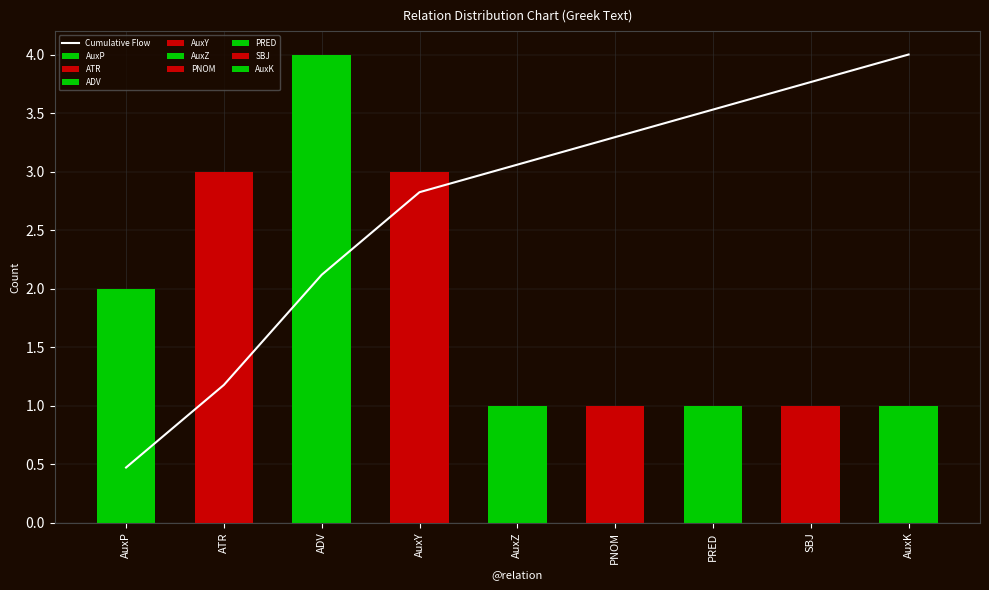

What is the change in value from AuxP to SBJ?

+3.3